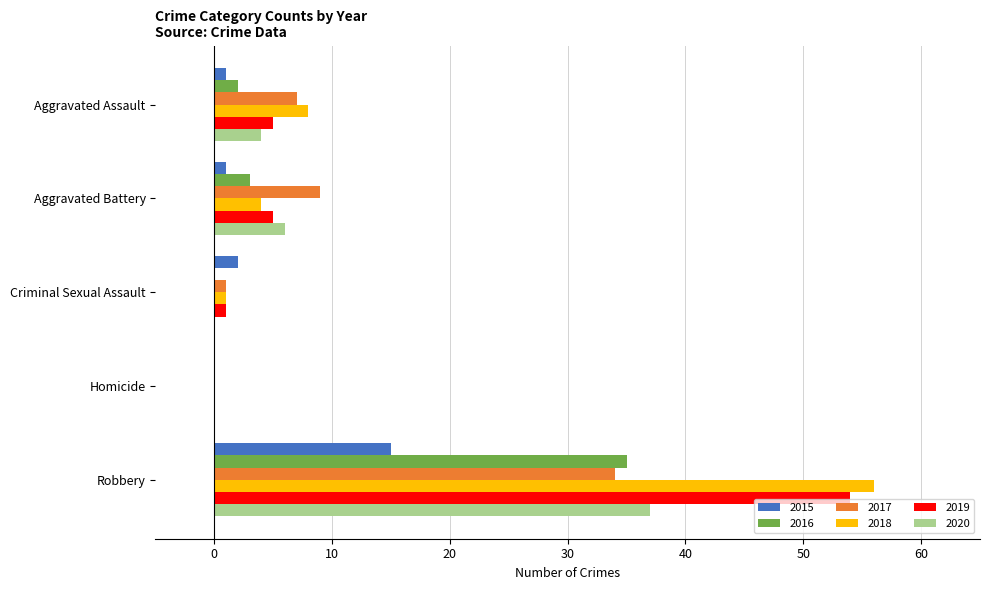

True or false: 2019 has a value of 54 at Robbery.

True